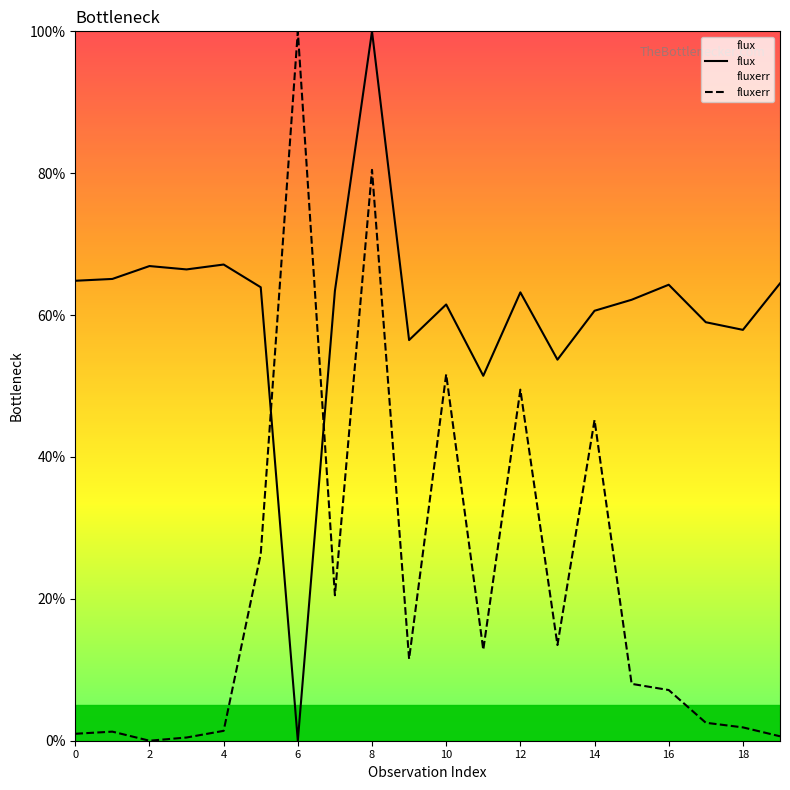

Which series has the largest total across all categories?

flux